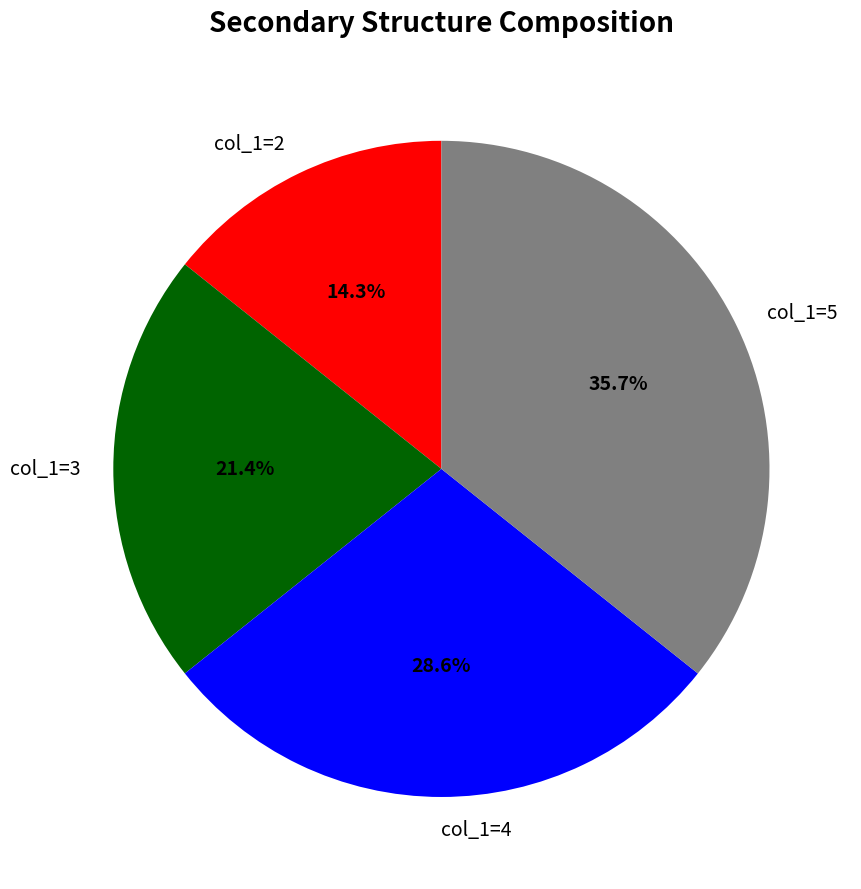

How many segments does this pie chart have?

4